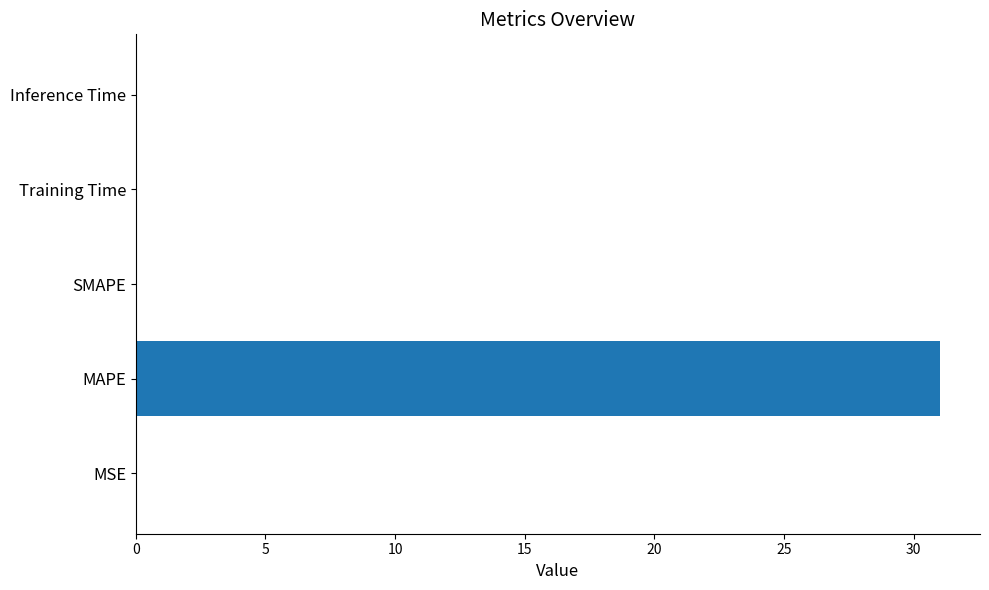

Which label corresponds to the largest value in the chart?

MAPE